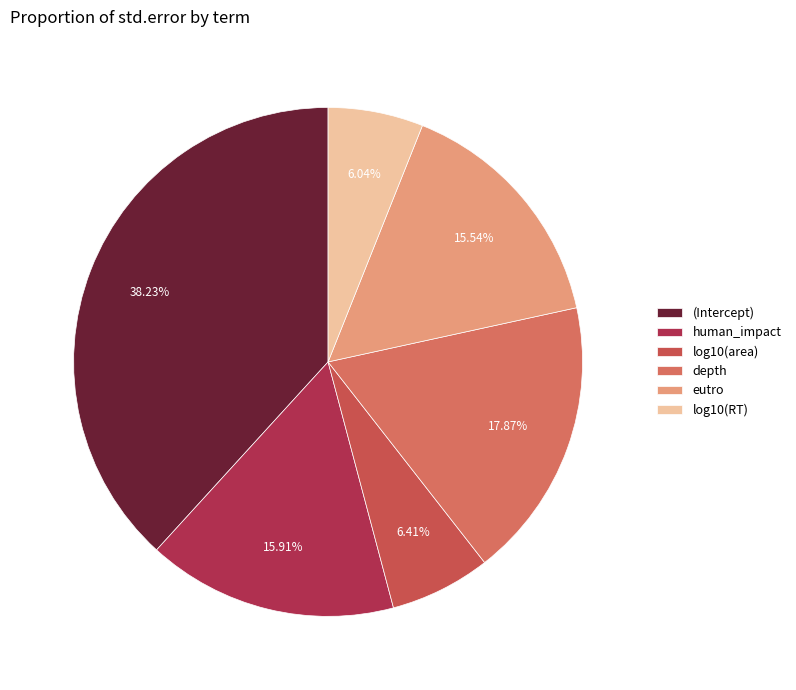

What percentage do human_impact and (Intercept) together represent?

54.1%